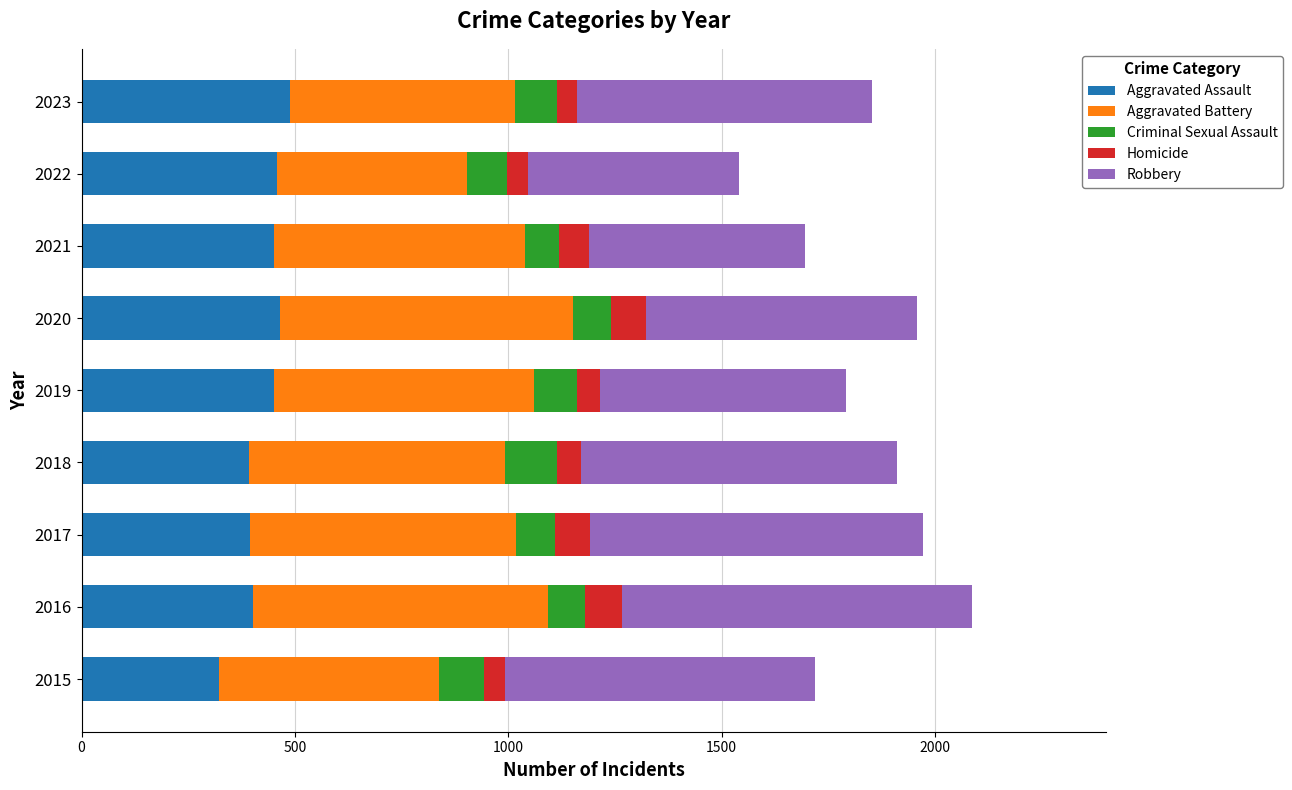

What is the sum of all Aggravated Assault values?

3829